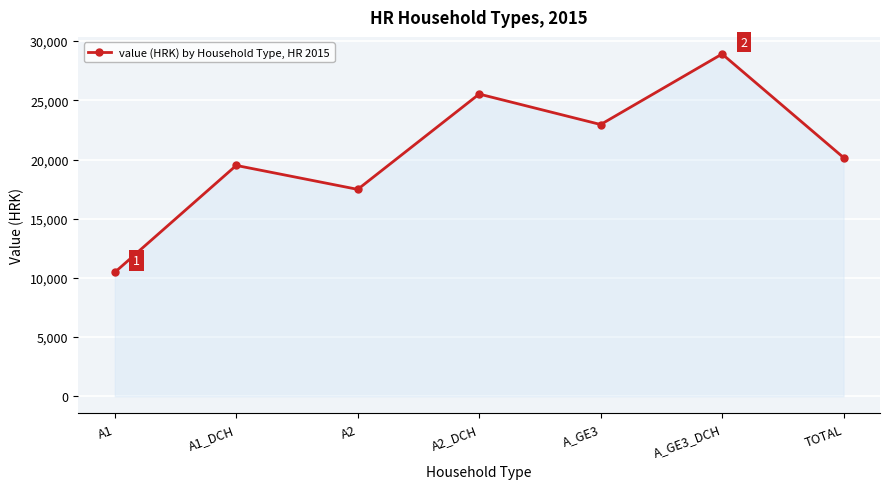

Which category has the highest value across all series?

A_GE3_DCH